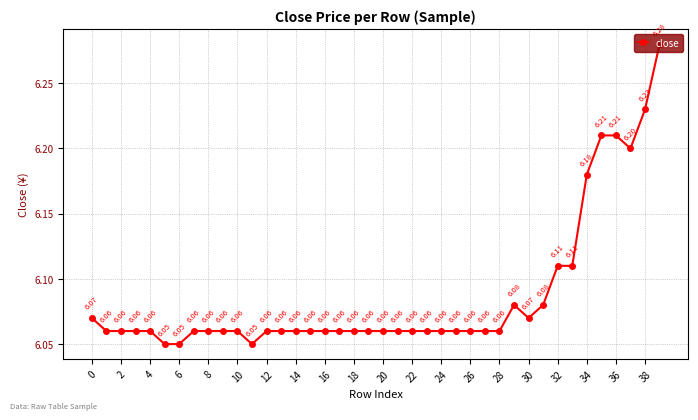

Does the chart have visible grid lines?

Yes